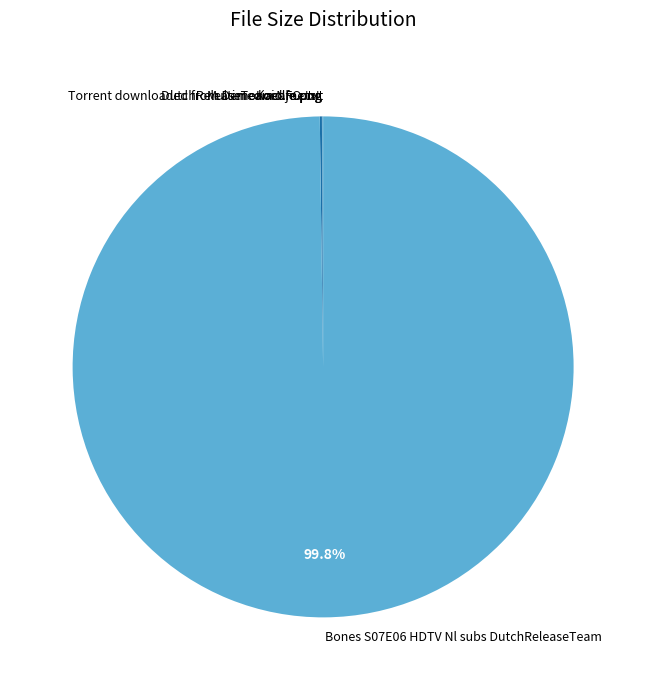

To the nearest percent, what is the difference between the largest and smallest slice percentages?

100%